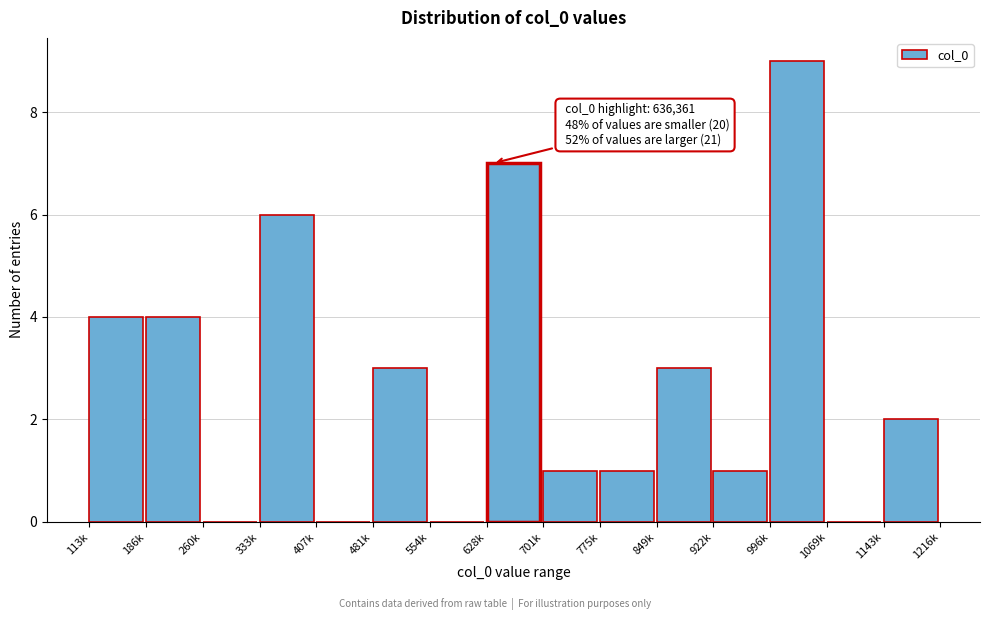

Reading left to right, extract all data points from this chart.

113k=4	186k=4	260k=0	333k=6	407k=0	481k=3	554k=0	628k=7	701k=1	775k=1	849k=3	922k=1	996k=9	1069k=0	1143k=2